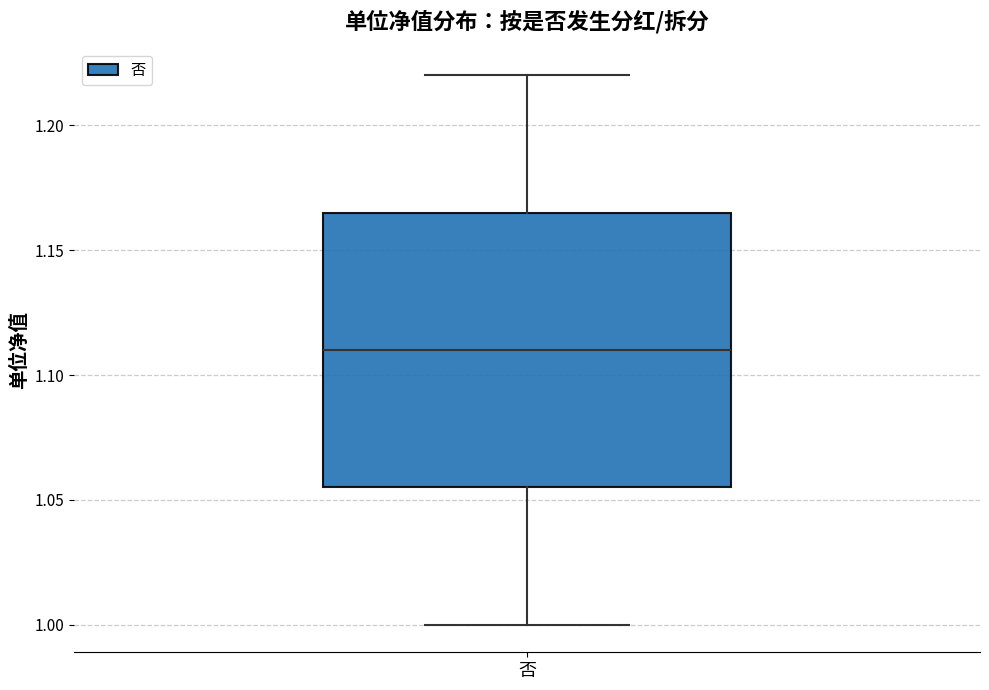

Read this box plot against the y-axis: the position of the median line, the range covered by the box, and the ends of both whiskers. The values are not printed on the chart, so give them approximately, as read against the axis.

median 1.110, box 1.055 to 1.165, whiskers 1.000 to 1.220